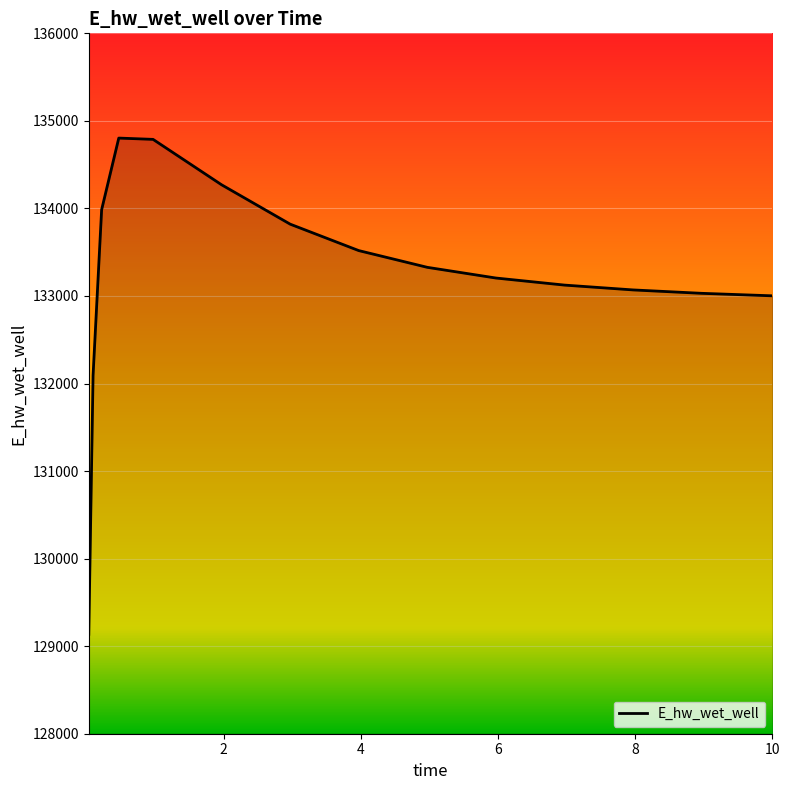

What is the smallest value displayed?

129135.6